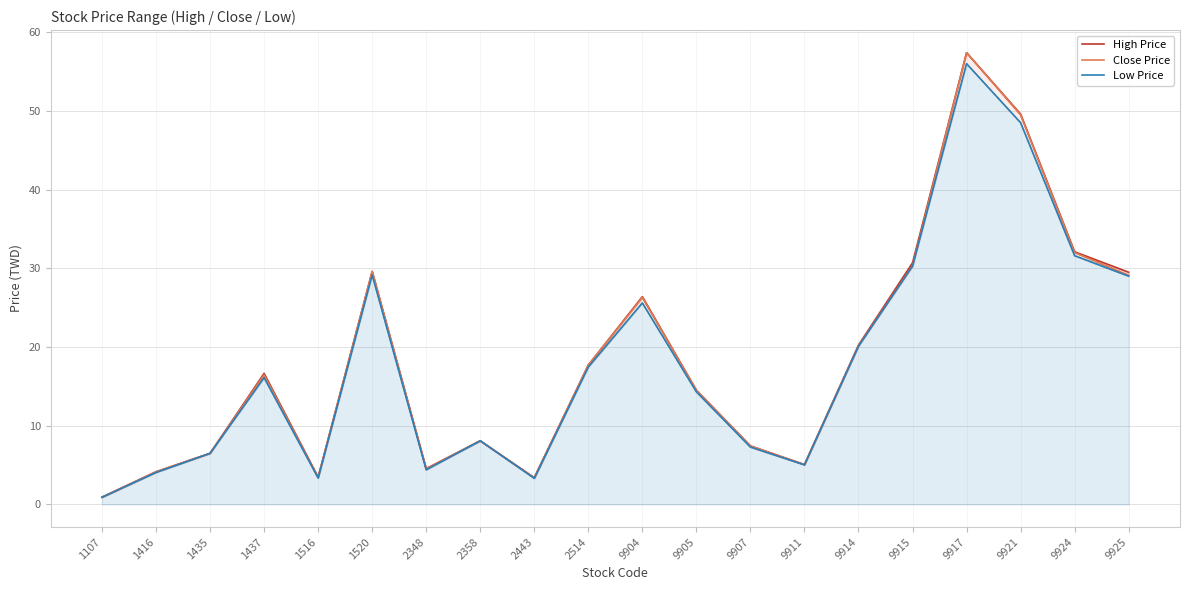

List the series in order of their overall mean, highest first.

High Price, Close Price, Low Price